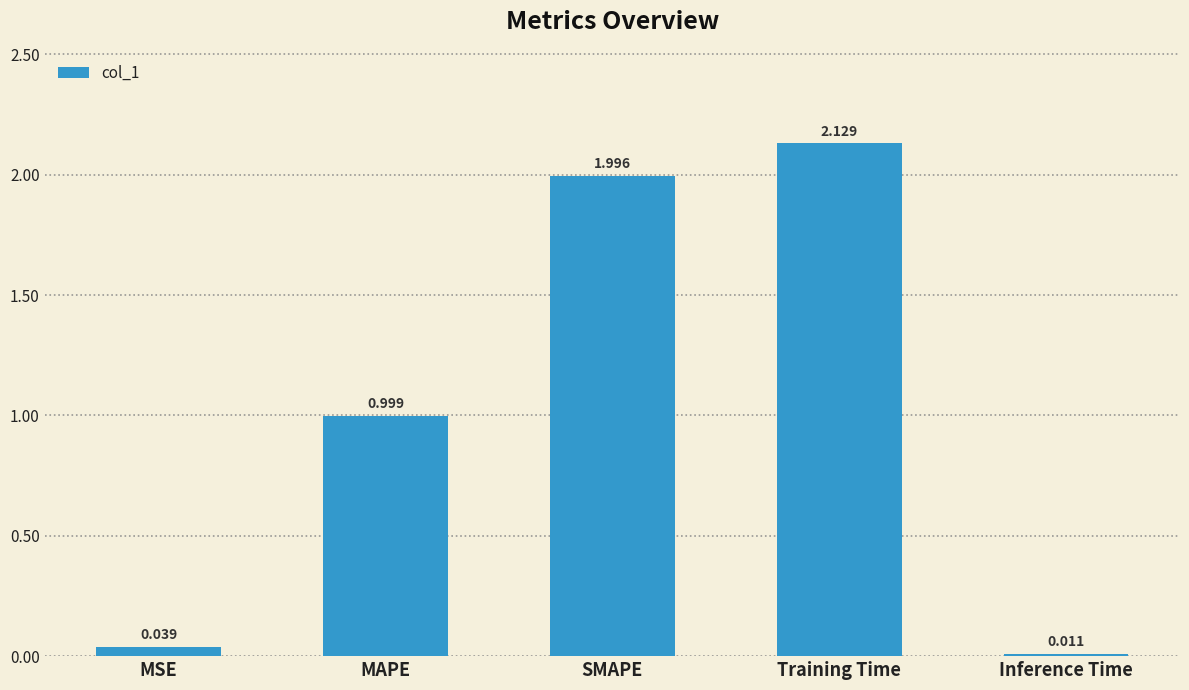

Is it true that the value at MAPE is 1.0?

True